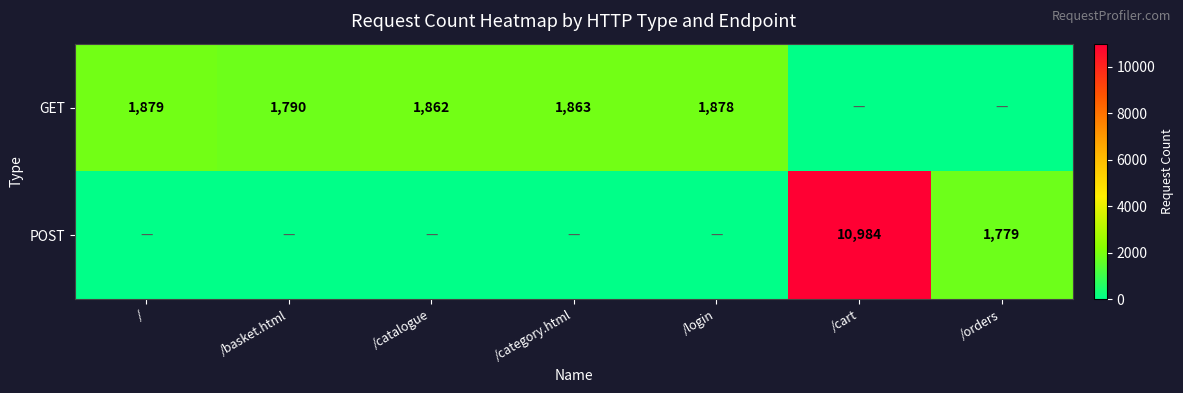

True or false: POST has a value of 2896 at /orders.

False